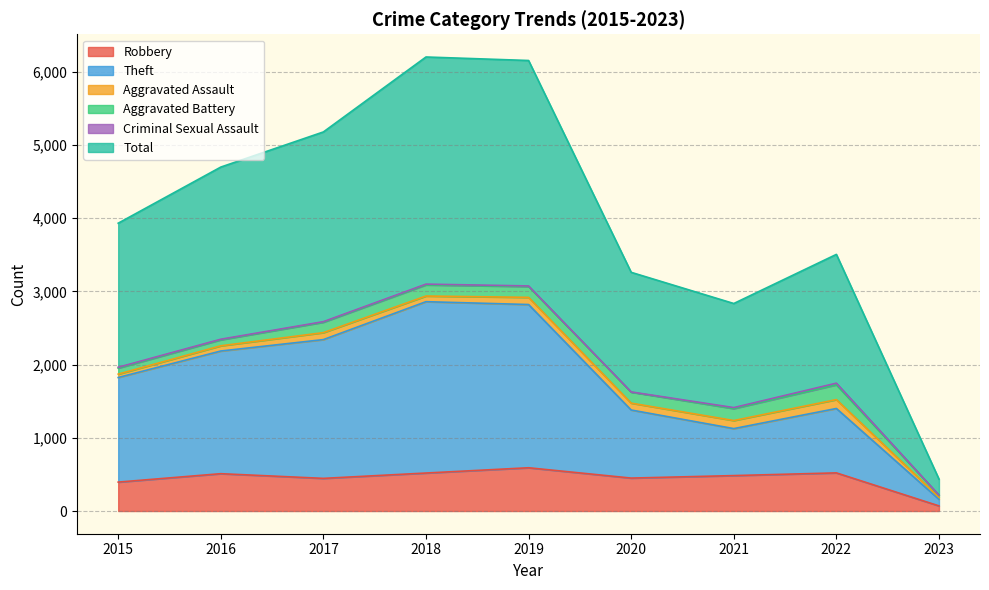

At how many categories does at least one series exceed 1851?

8